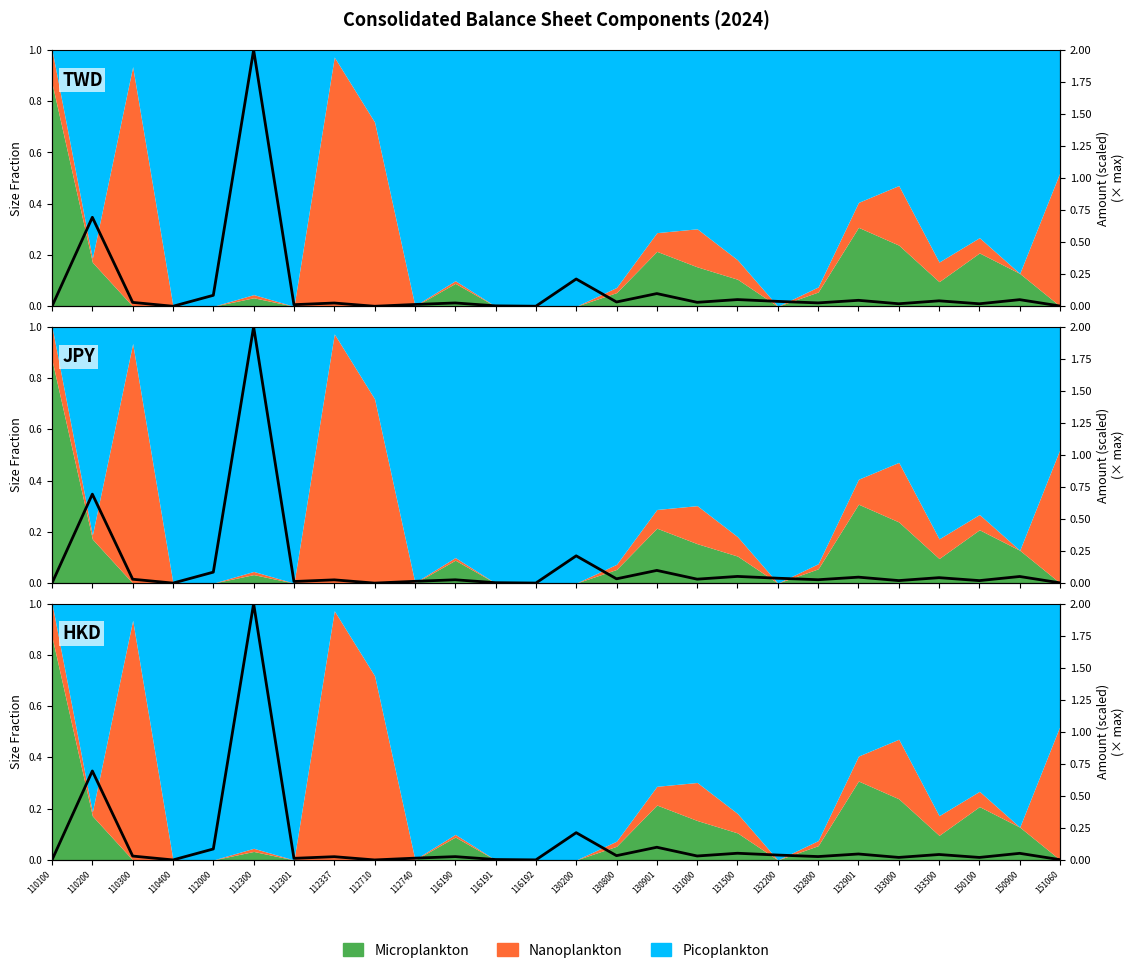

Does the chart have visible grid lines?

No